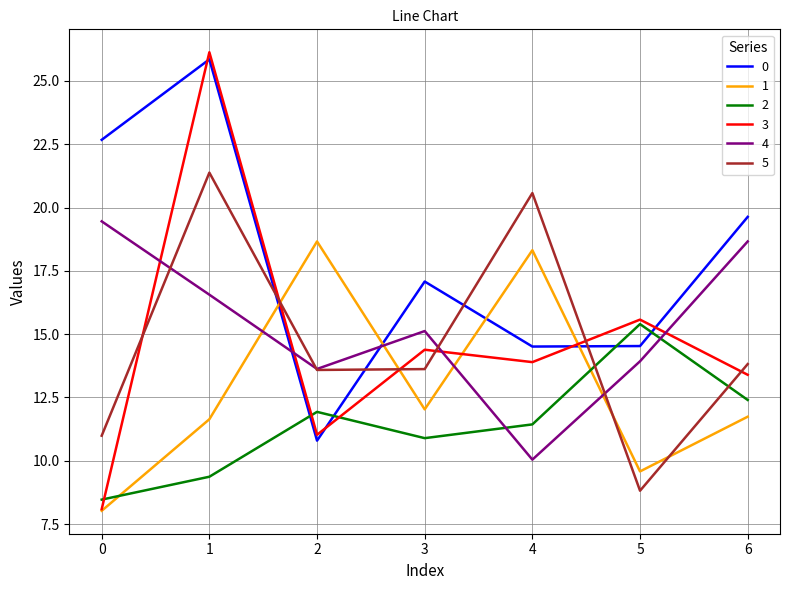

True or false: 2 has a value of 15.4 at 5.

True